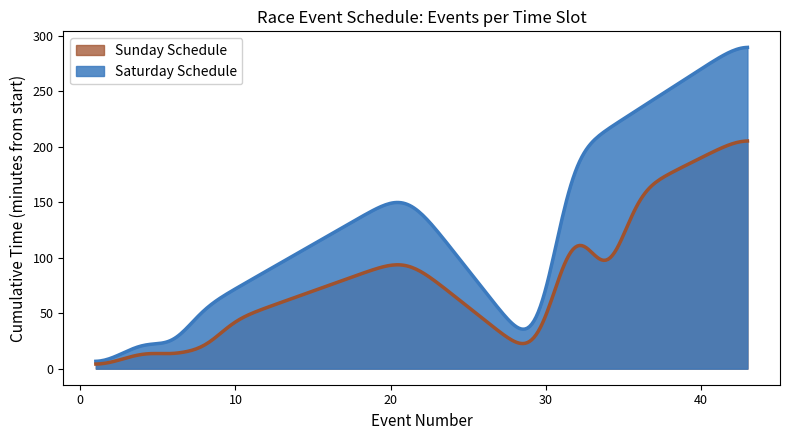

What is the total value across all series at 10?

117